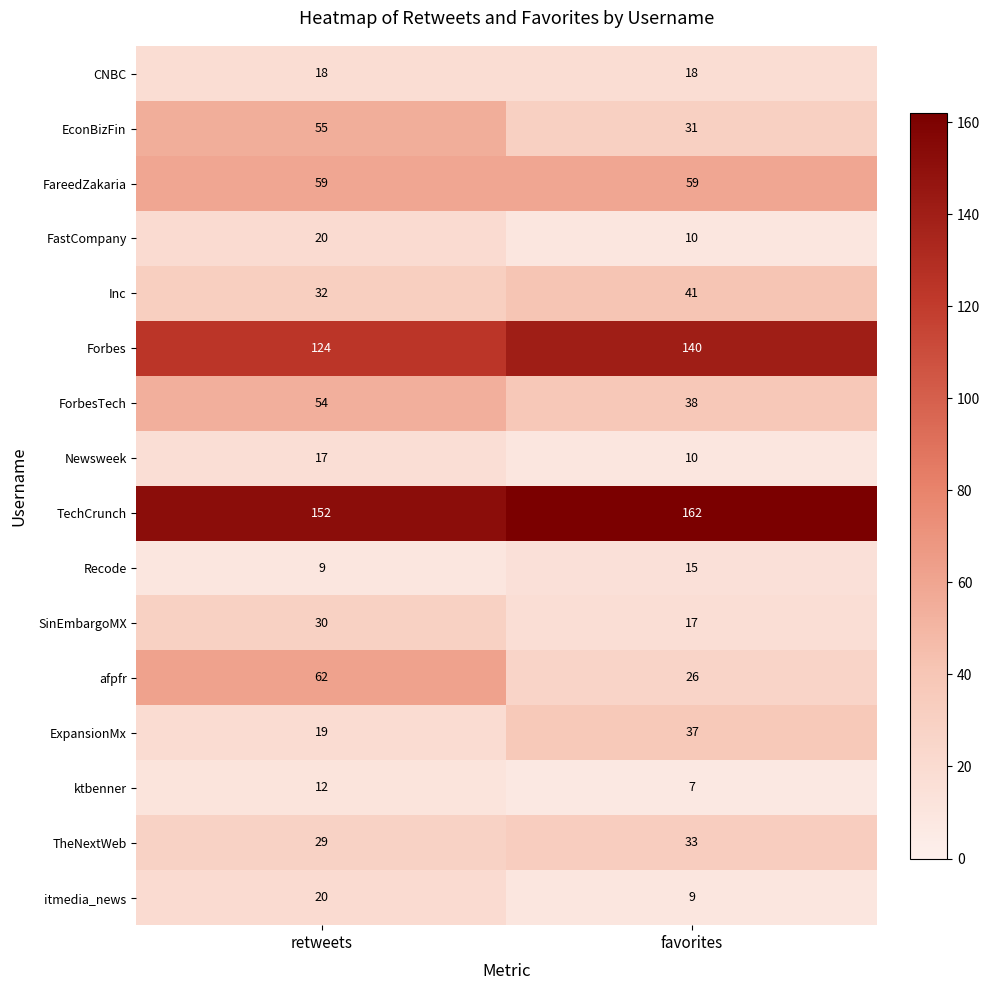

Which series changed the most between retweets and favorites?

afpfr